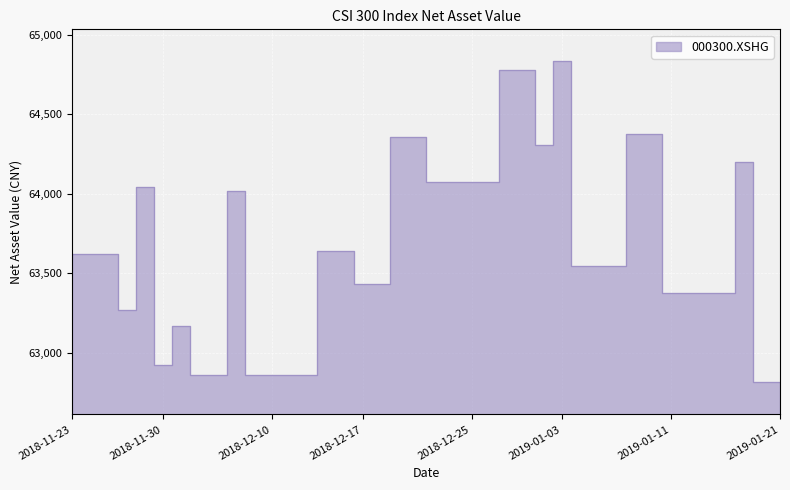

Where is the data nearest to the value 63822?

2018-12-13